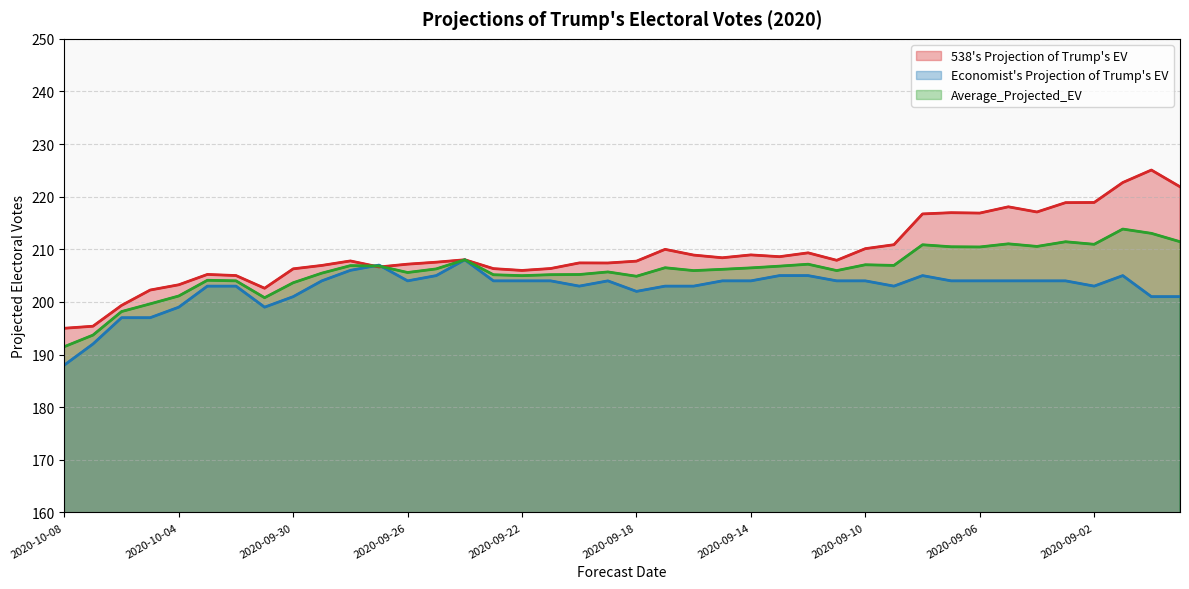

Count the number of data series in this chart.

3